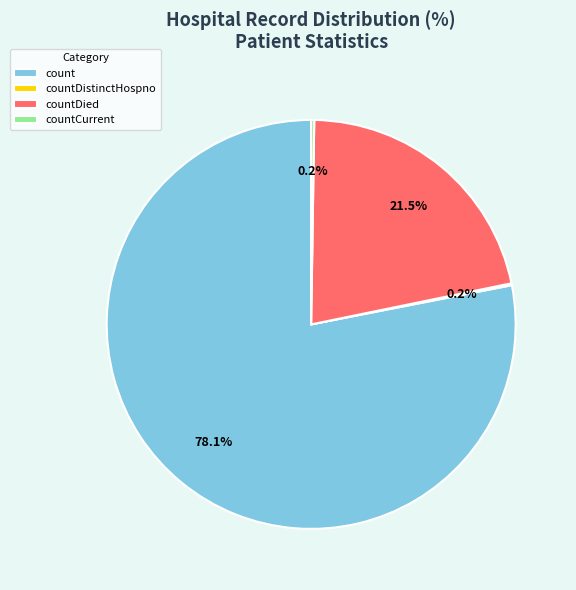

What is the total percentage of countDied and count?

99.6%